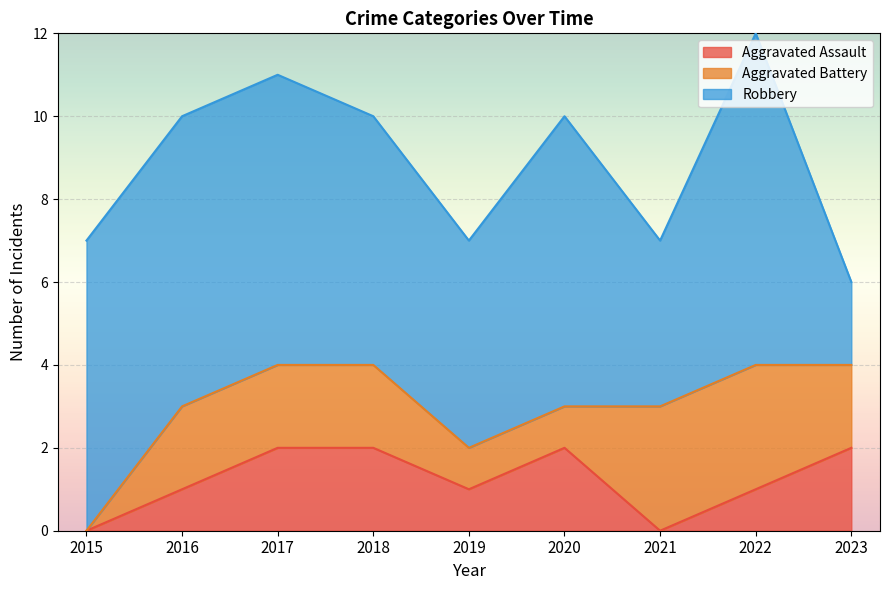

At how many categories does at least one series exceed 7?

1